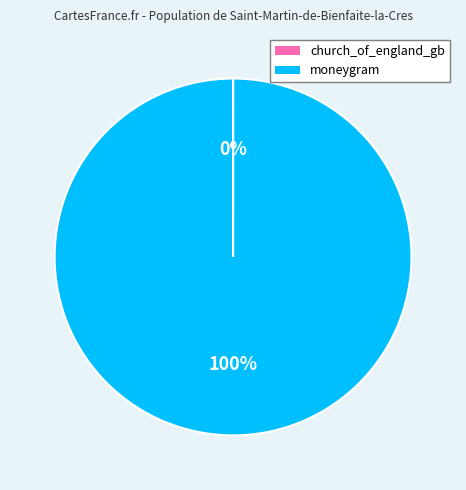

Does any single category account for the majority?

Yes